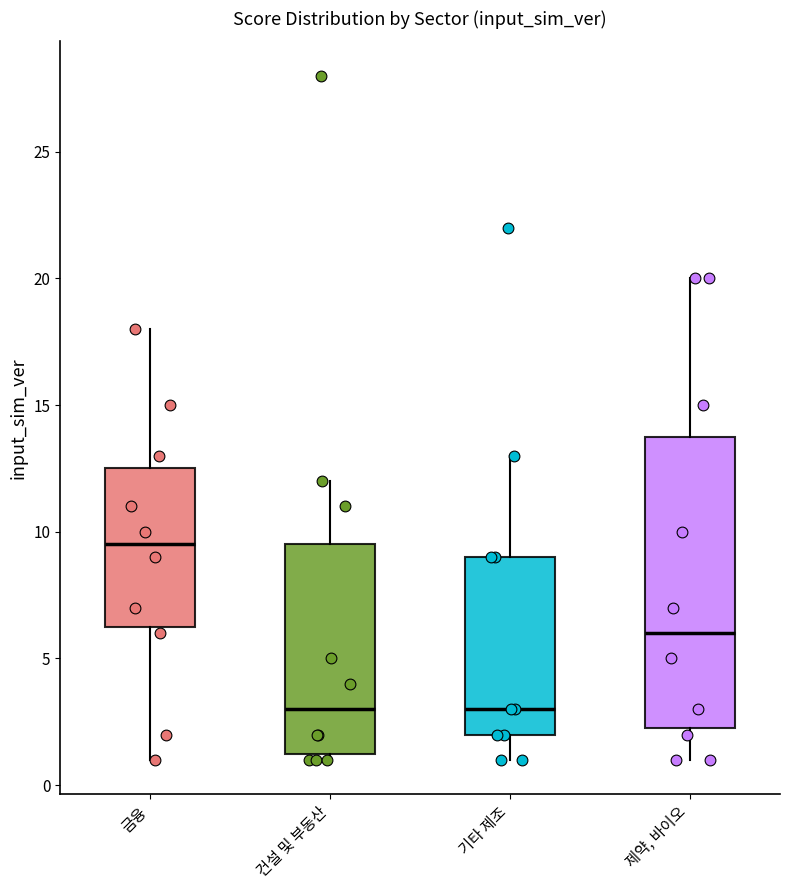

Reading left to right, transcribe this box plot: for each box, give where its median line is, the range the box spans, and where its two whiskers end, as read against the y-axis. The values are not printed on the chart, so give them approximately, as read against the axis.

금융: median 9.5, box 6.5 to 12.5, whiskers 1.0 to 18.0
건설 및 부동산: median 3.0, box 1.5 to 9.5, whiskers 1.0 to 12.0
기타 제조: median 3.0, box 2.0 to 9.0, whiskers 1.0 to 13.0
제약, 바이오: median 6.0, box 2.5 to 14.0, whiskers 1.0 to 20.0